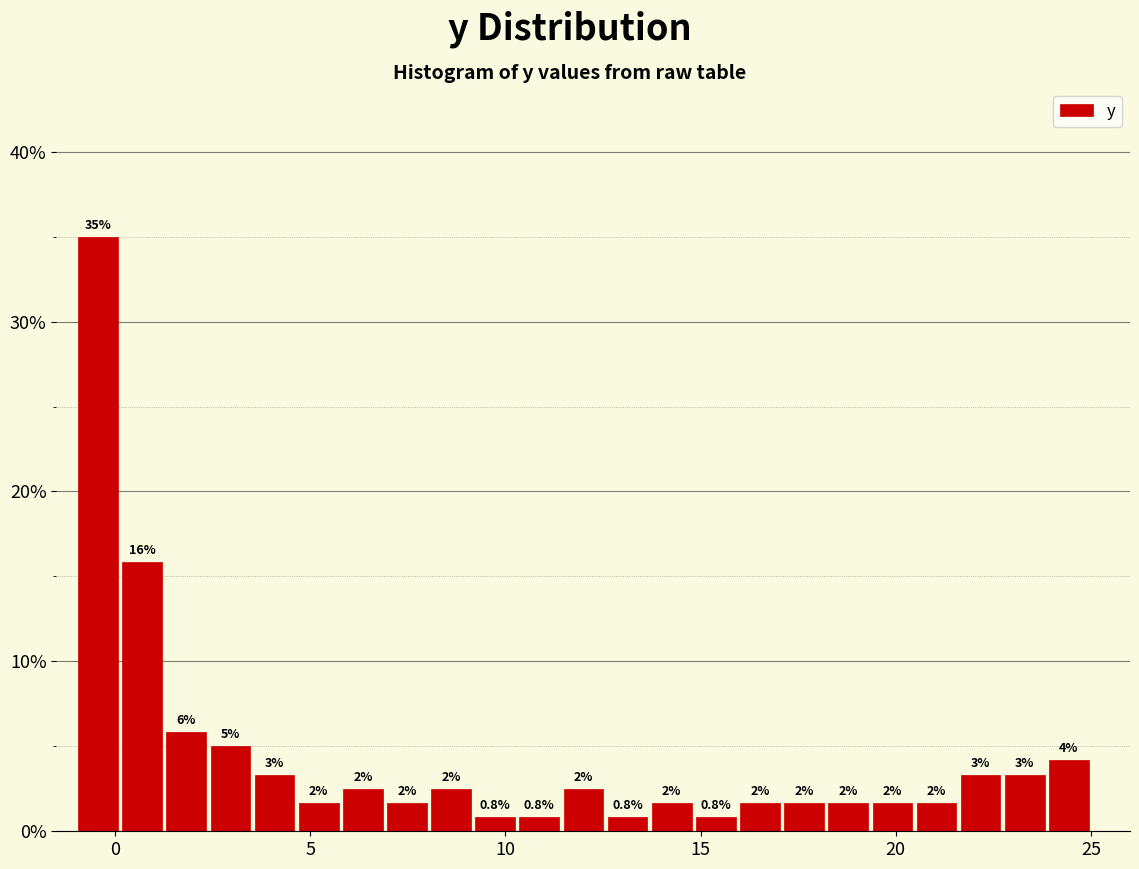

Around what value on the x-axis is the tallest bar? Give the approximate position of its centre, as read against the axis.

-0.5